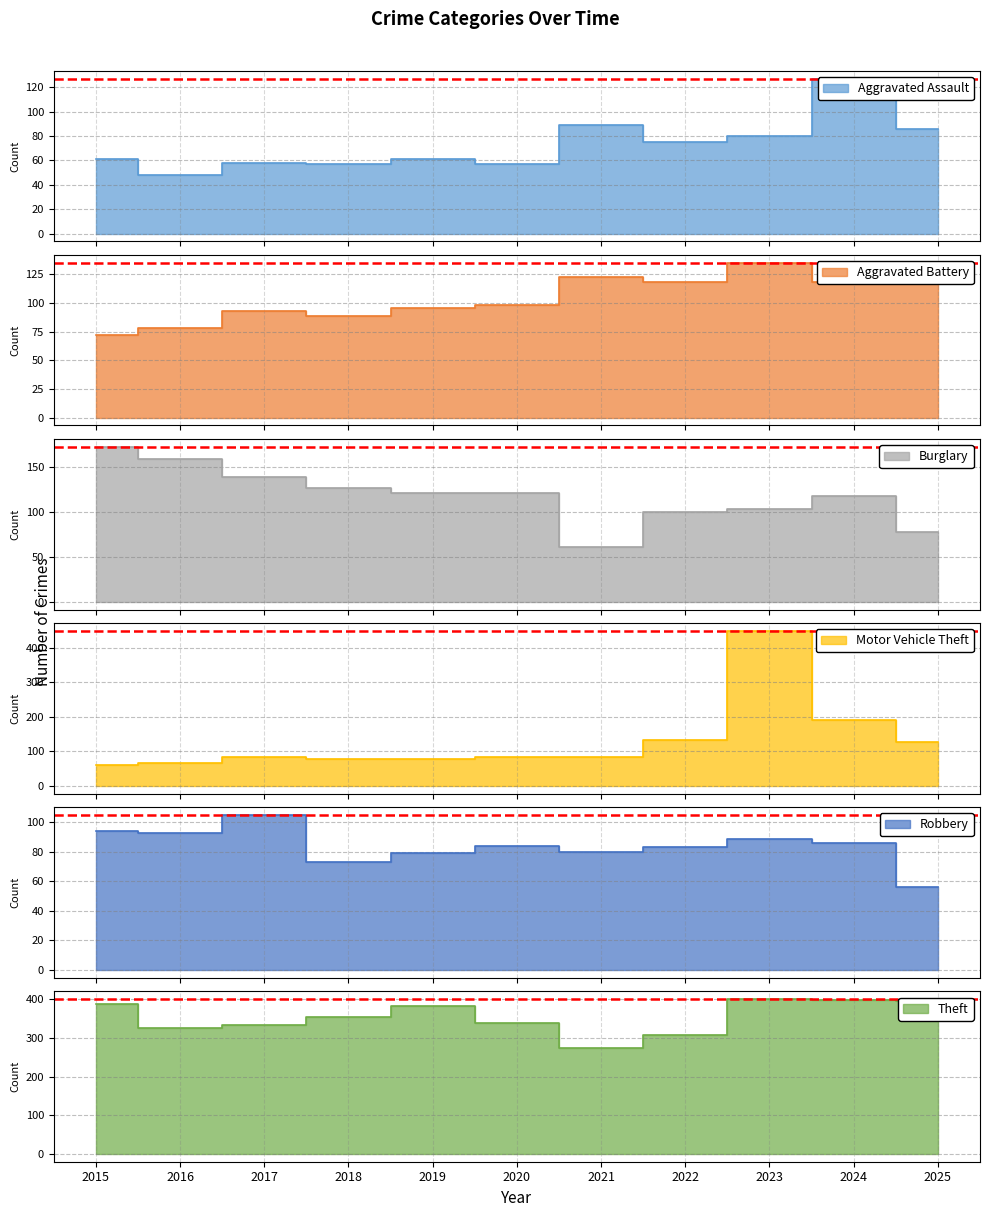

How many times do Motor Vehicle Theft and Aggravated Assault cross each other?

2